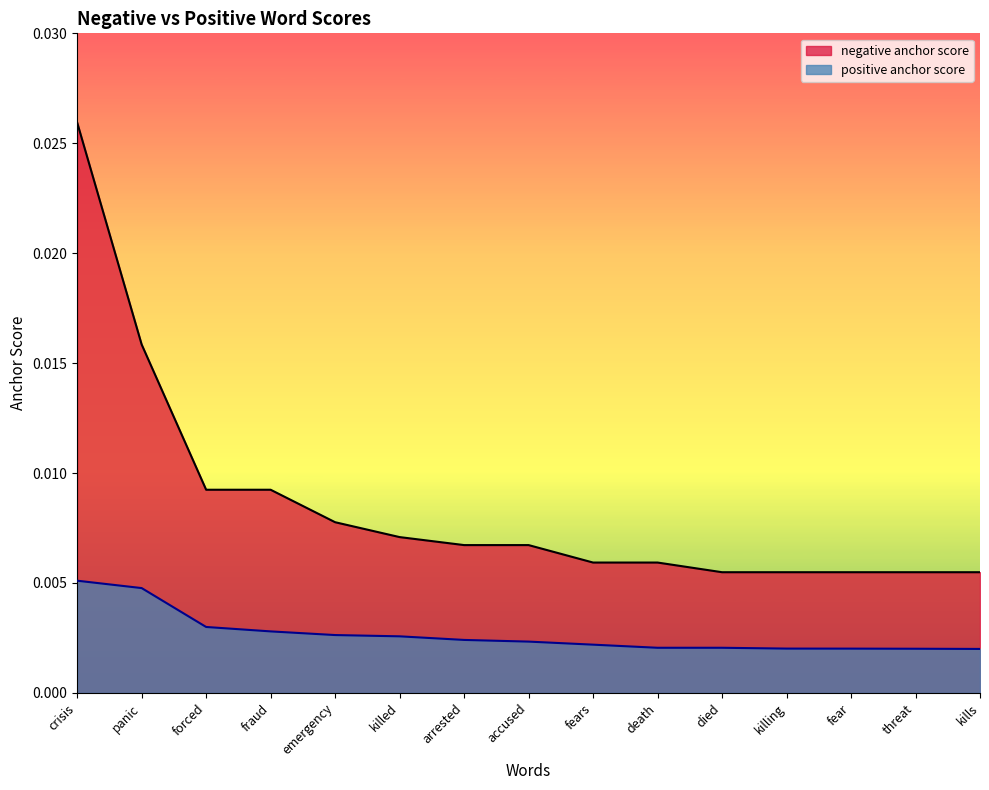

True or false: negative anchor score and positive anchor score cross at least once.

False